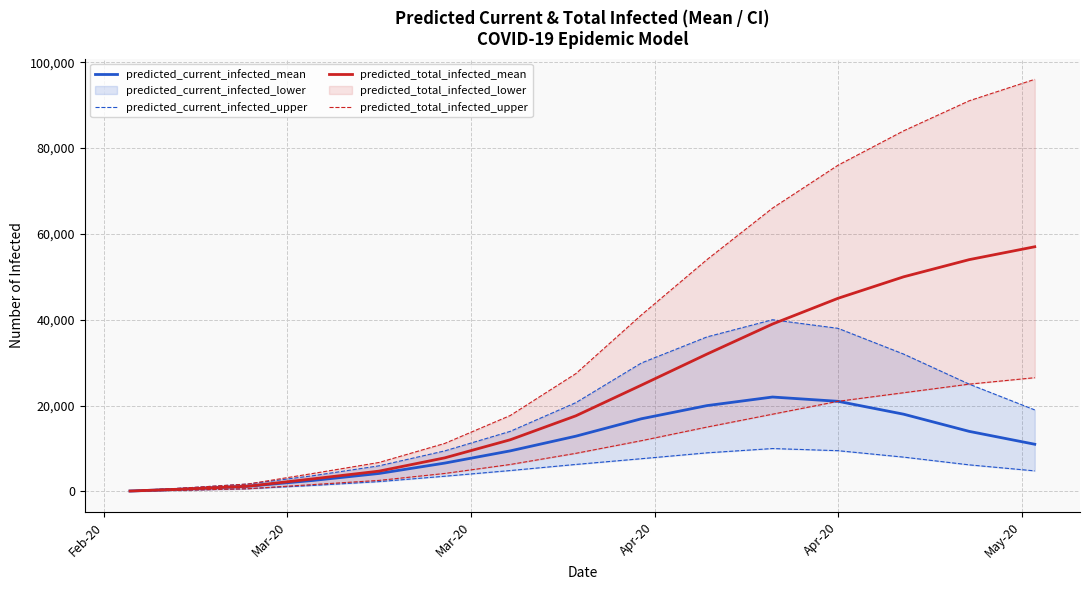

What is the difference between the maximum and minimum values in the predicted_current_infected_mean series?

21891